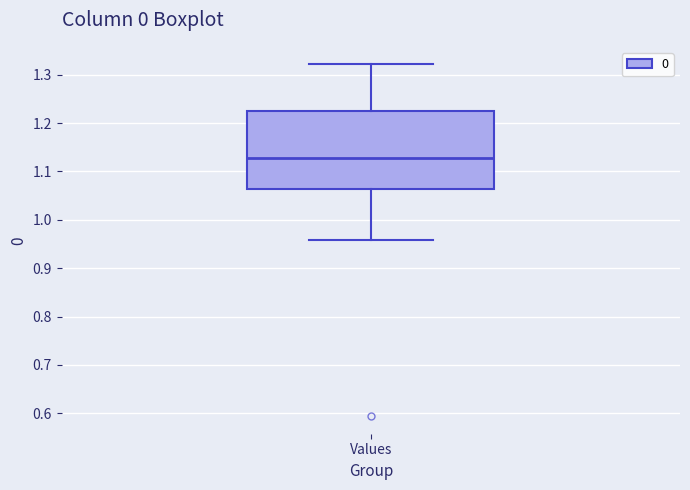

Where does the lower whisker of the box for Values end on the y-axis? The values are not printed on the chart, so give them approximately, as read against the axis.

0.96